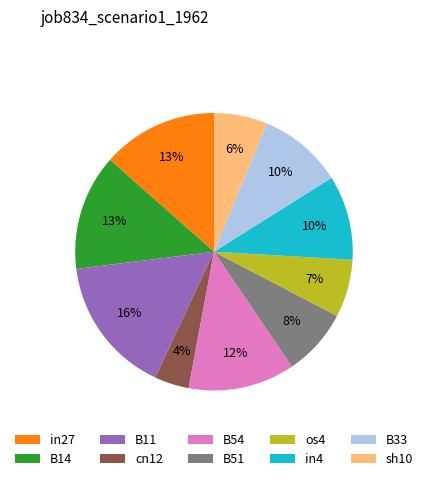

Does any single category account for the majority?

No